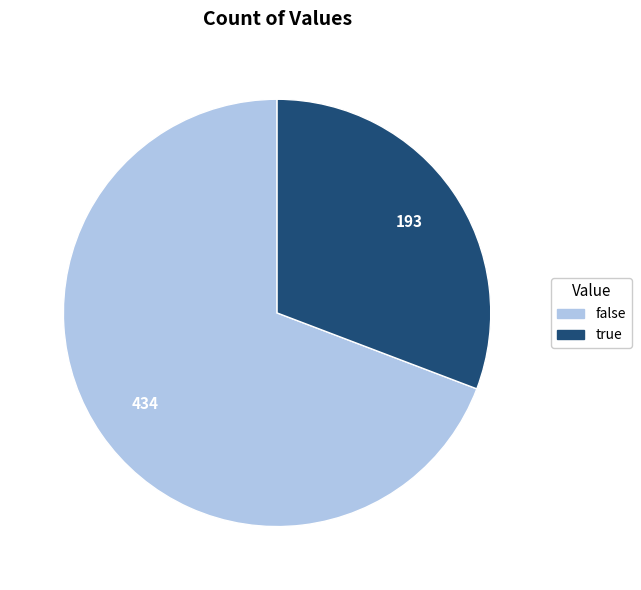

How many slices are in this pie chart?

2